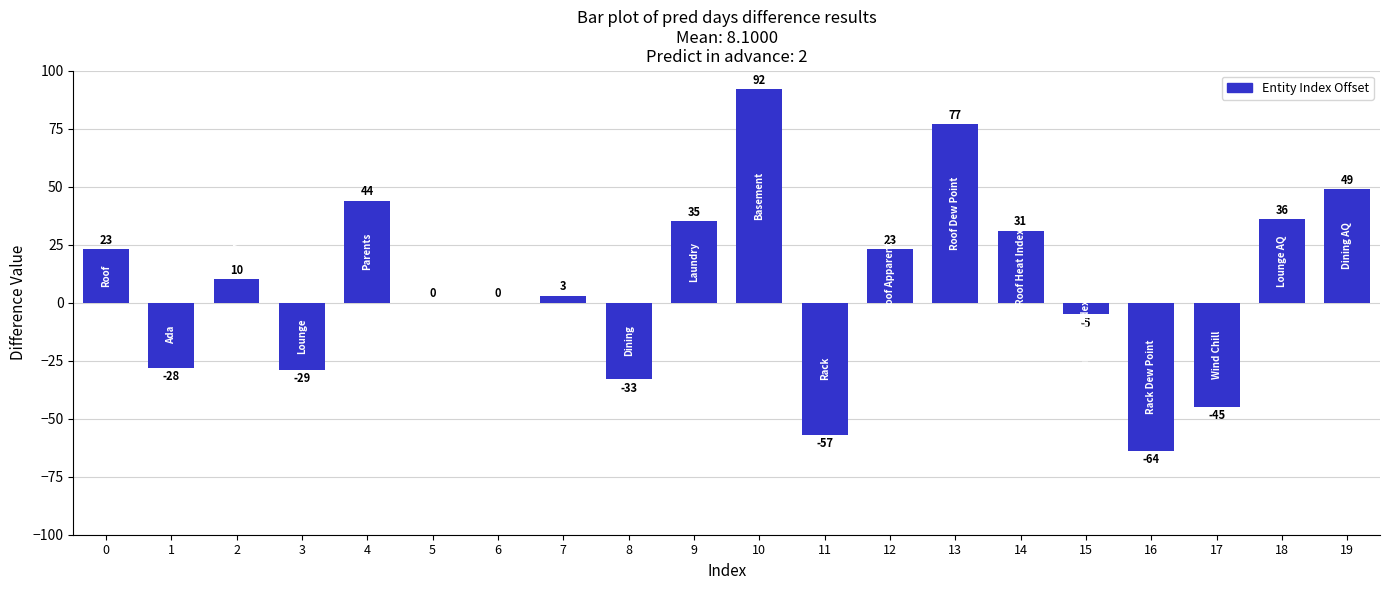

The value at 3 is -41. True or false?

False